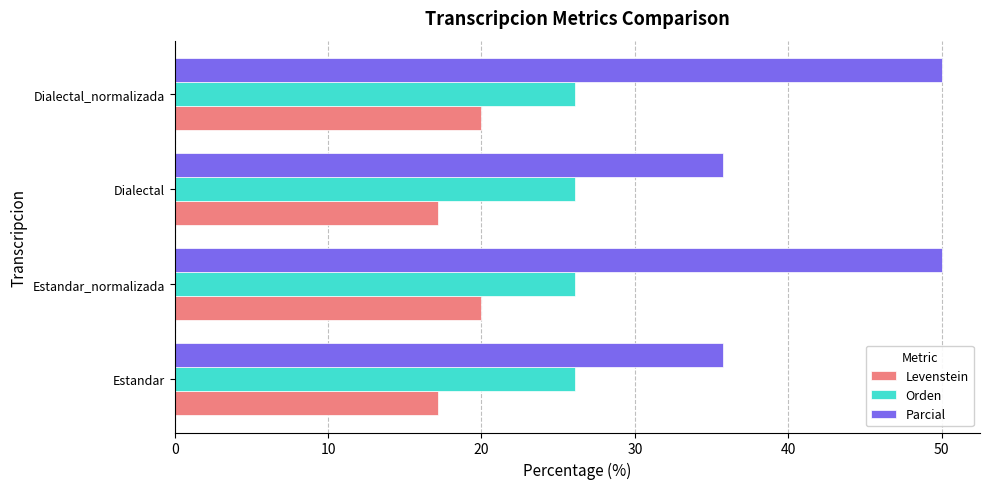

The value of Levenstein at Estandar_normalizada is 20.0. True or false?

True